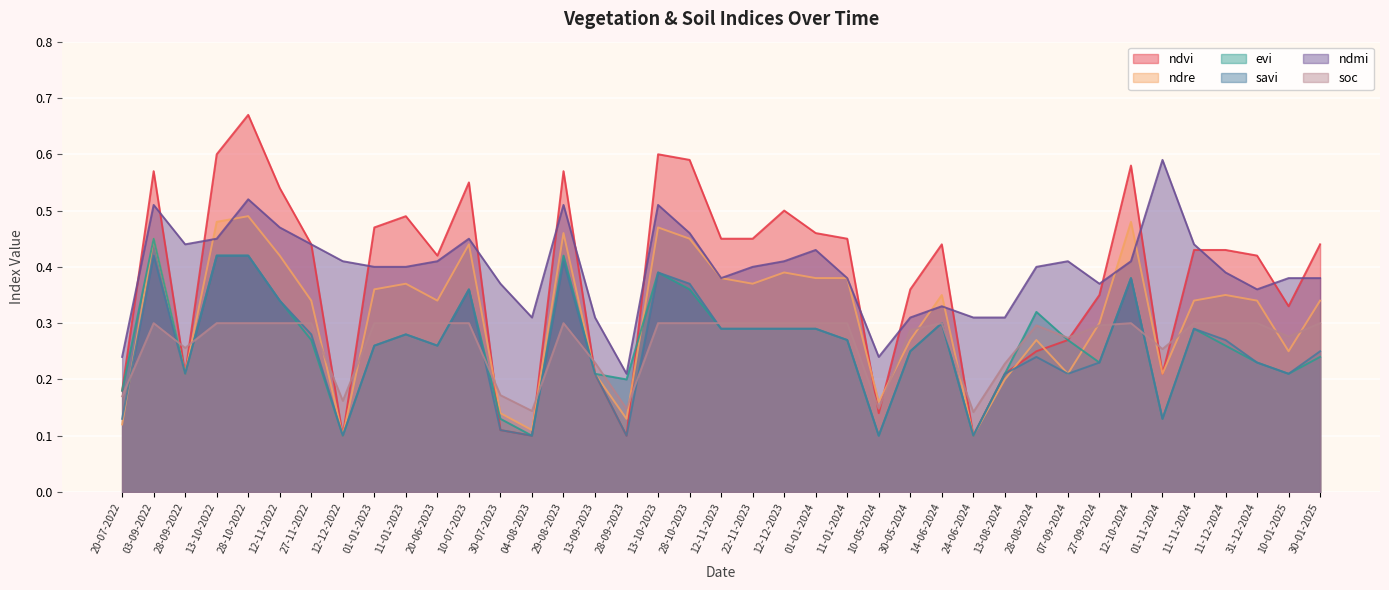

What position from the left is 01-01-2024?

23